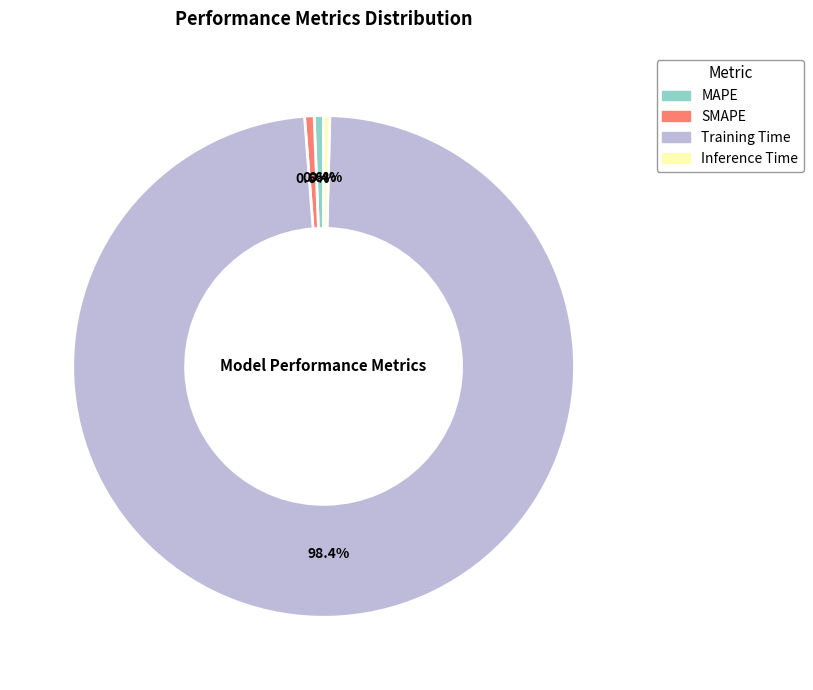

Does any single category account for the majority?

Yes